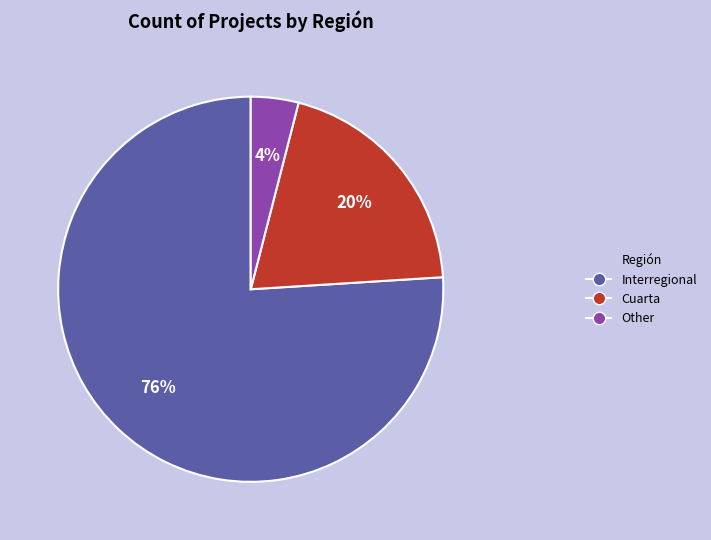

How many segments does this pie chart have?

3